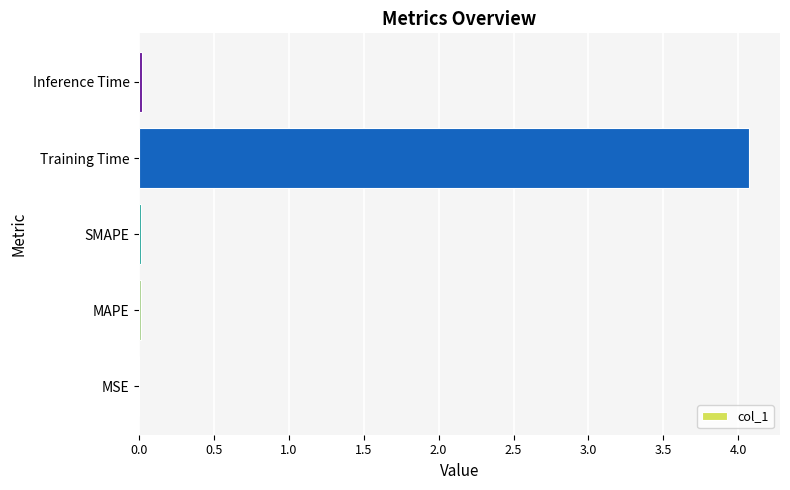

Is it true that the value at Training Time is 5.8?

False